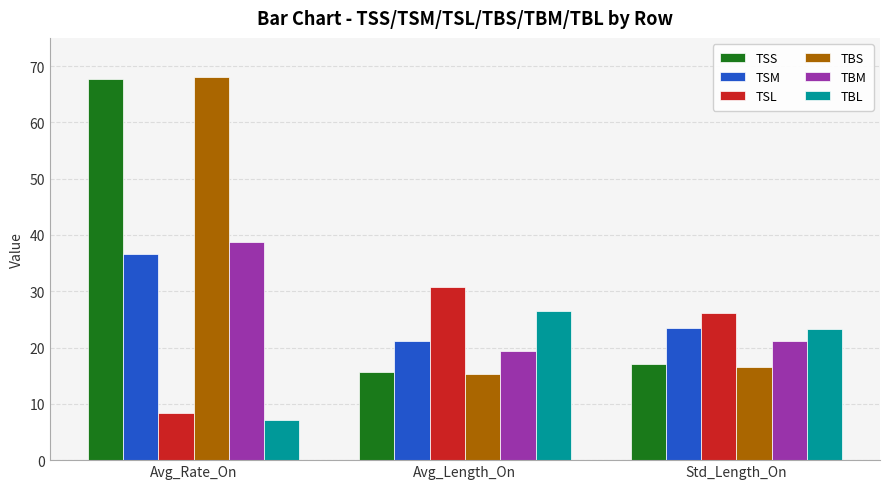

Which category has the highest value across all series?

Avg_Rate_On